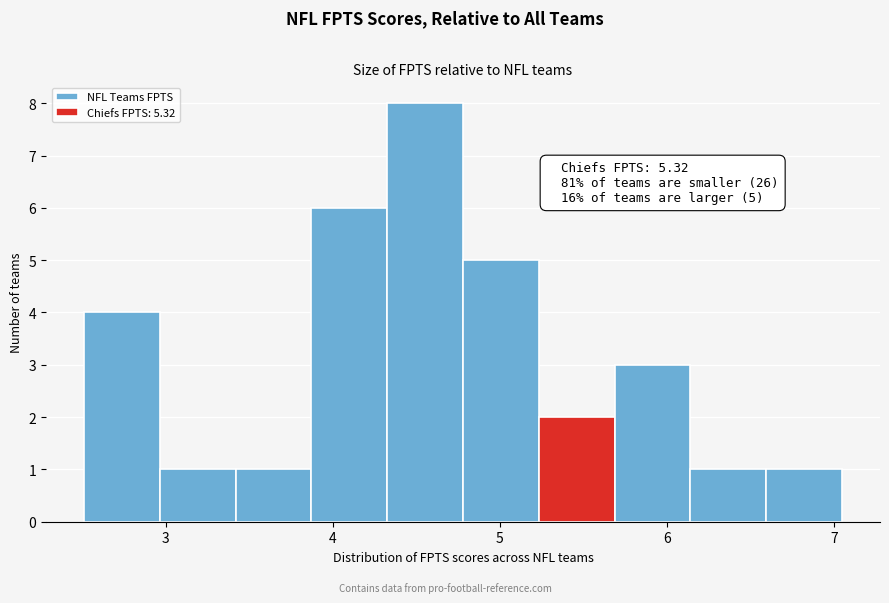

Which range on the x-axis has the tallest bar?

4.3 to 4.8